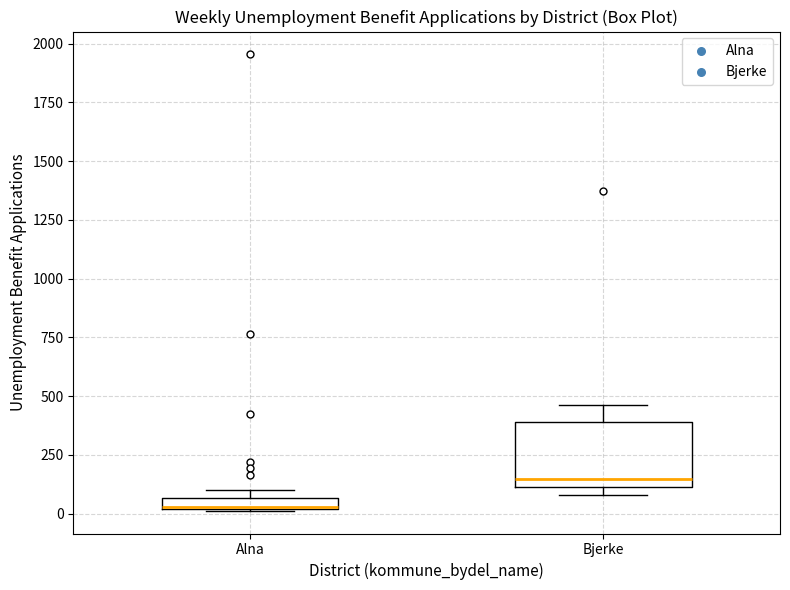

Where does the median line of the box for Bjerke sit on the y-axis? The values are not printed on the chart, so give them approximately, as read against the axis.

150